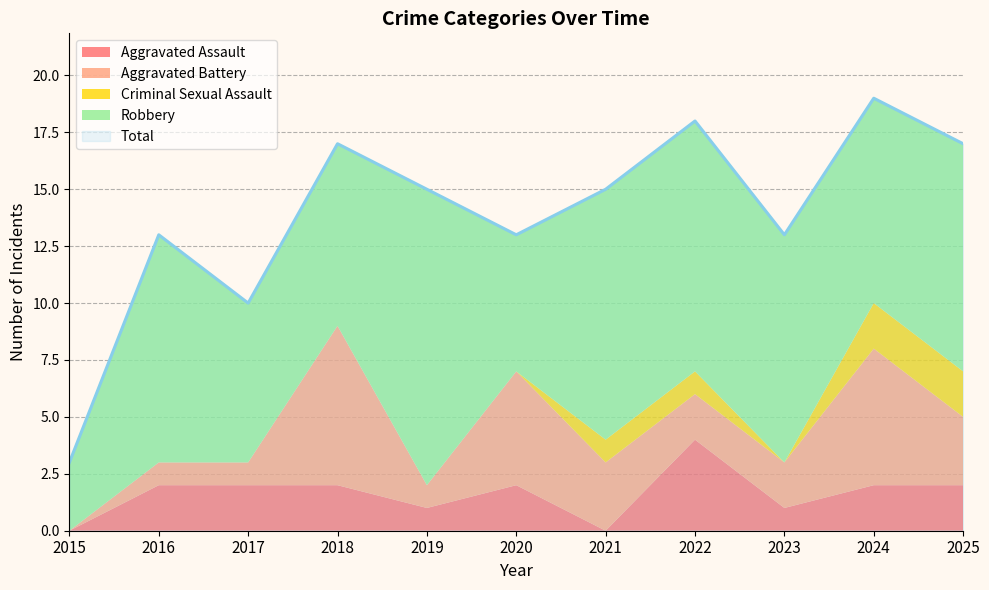

Which category has the highest value in the Robbery series?

2019